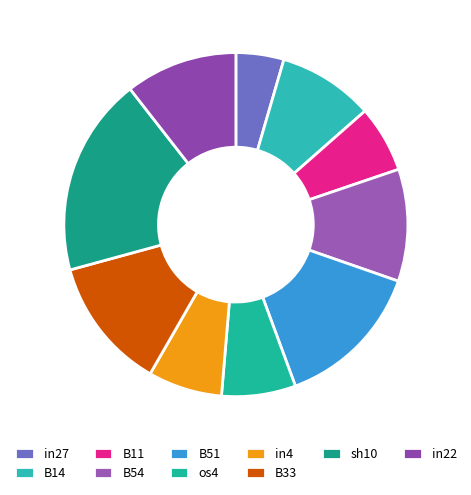

Which category has the smallest portion of the pie?

in27